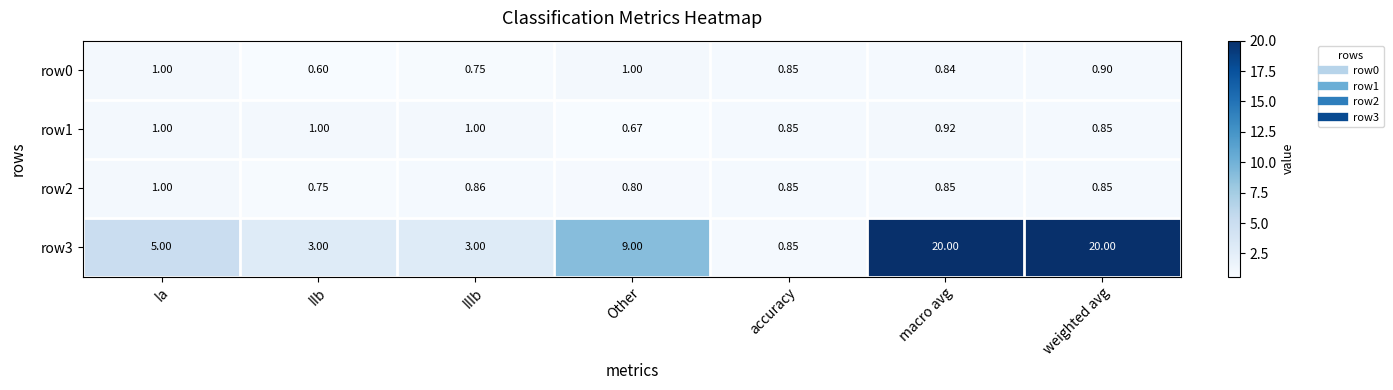

At which label does row3 reach its minimum?

accuracy